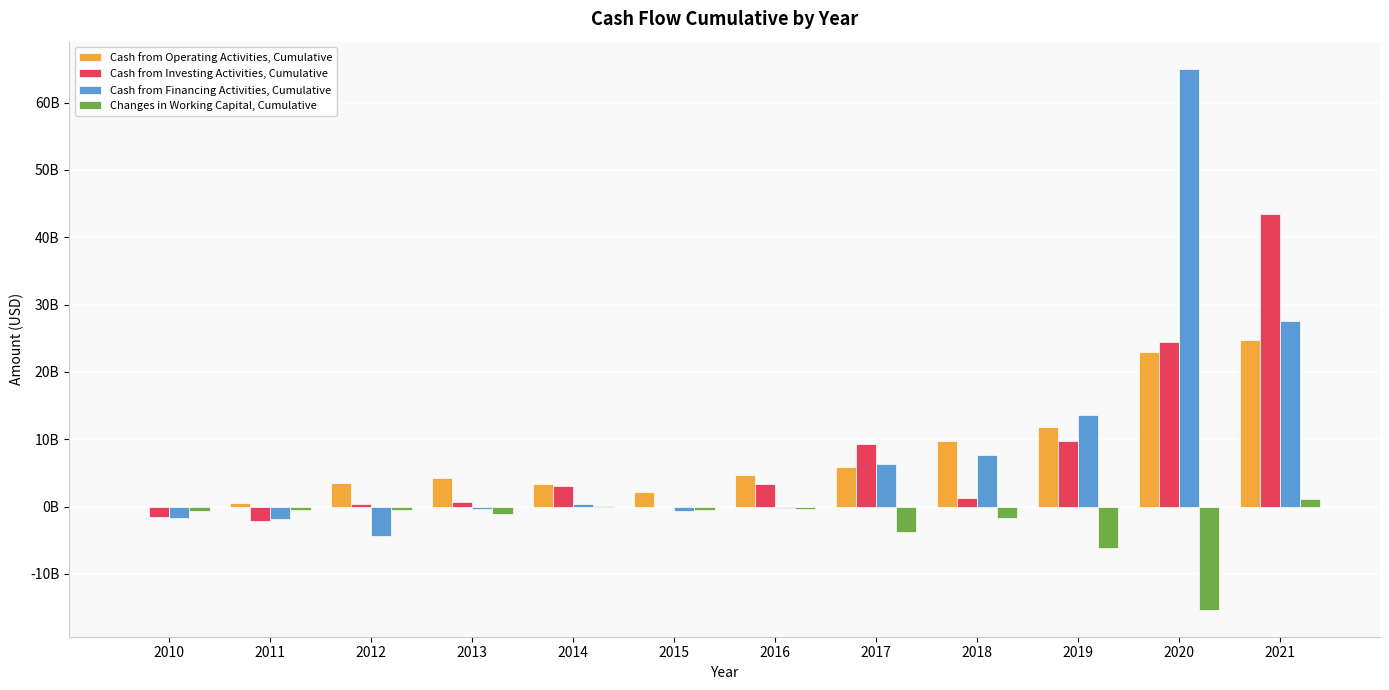

What are all the series names shown in the legend?

Cash from Operating Activities, Cumulative, Cash from Investing Activities, Cumulative, Cash from Financing Activities, Cumulative, Changes in Working Capital, Cumulative